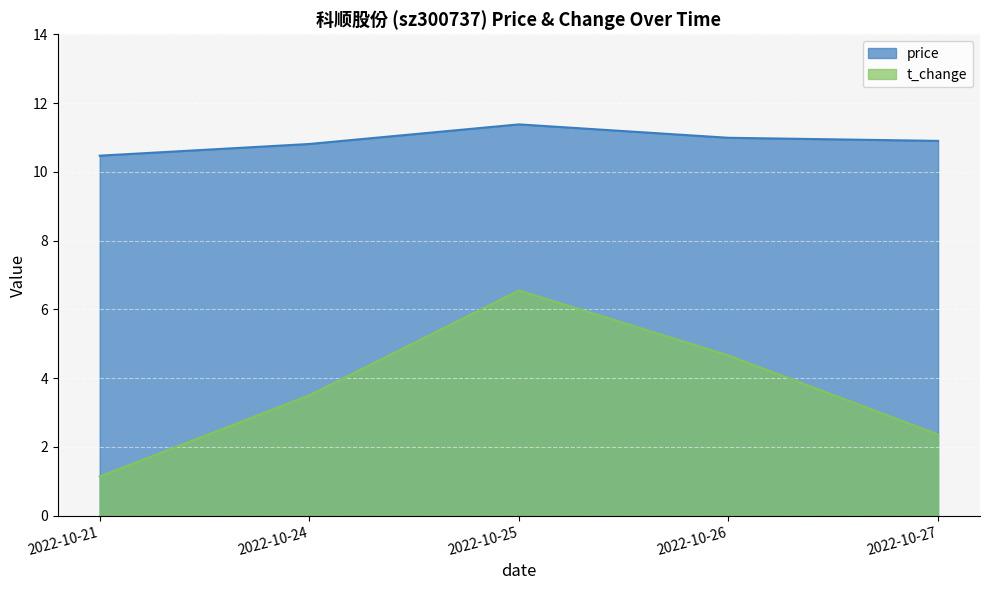

True or false: t_change and price cross at least once.

False